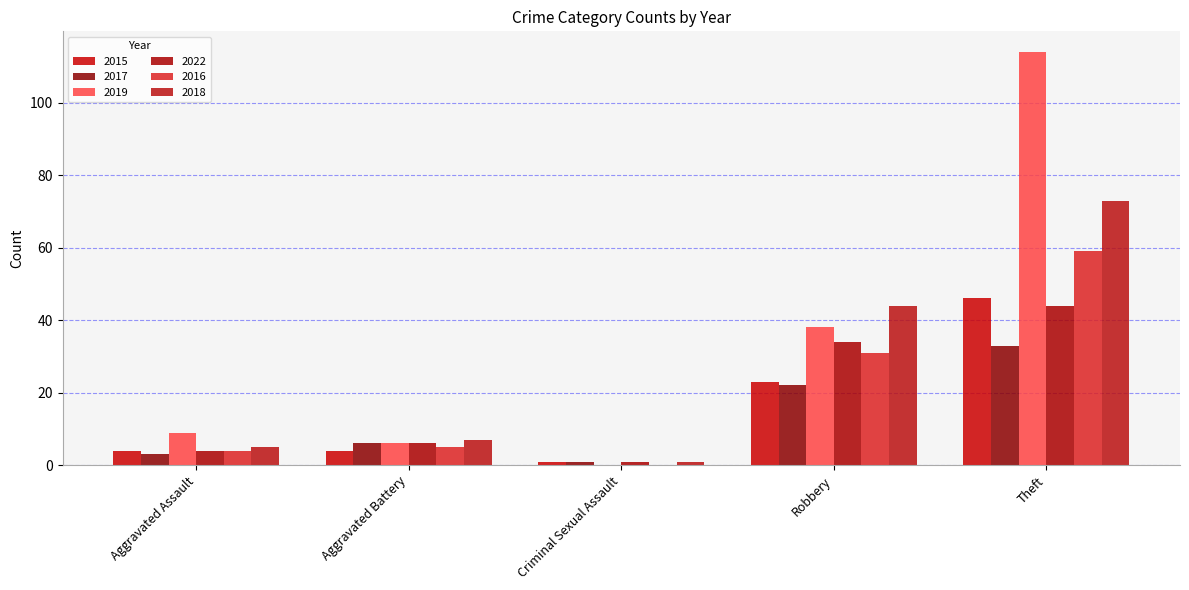

Rank the series at Aggravated Battery from highest to lowest value.

2018, 2017, 2019, 2022, 2016, 2015